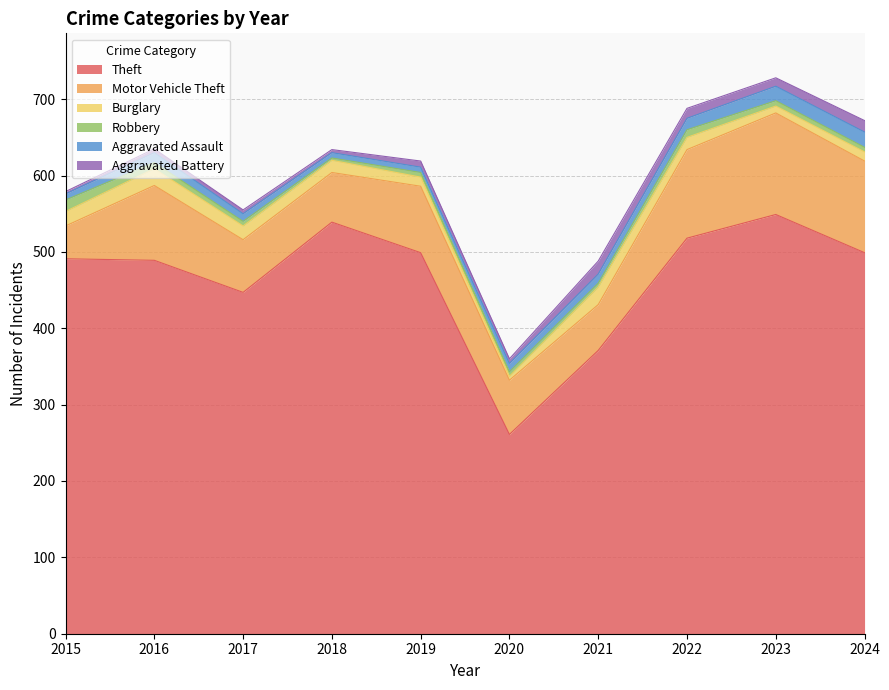

What is the sum of all Robbery values?

72